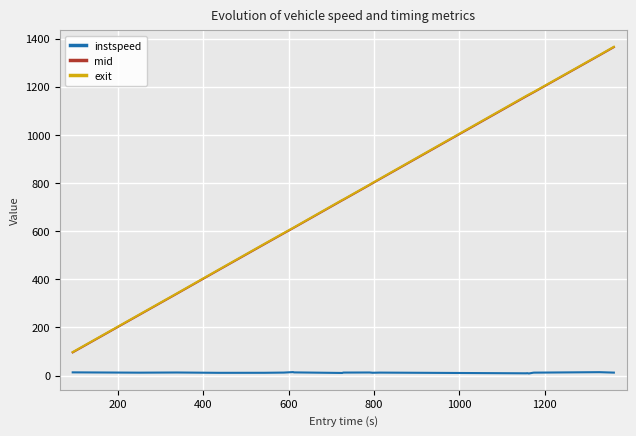

True or false: instspeed and exit cross at least once.

False